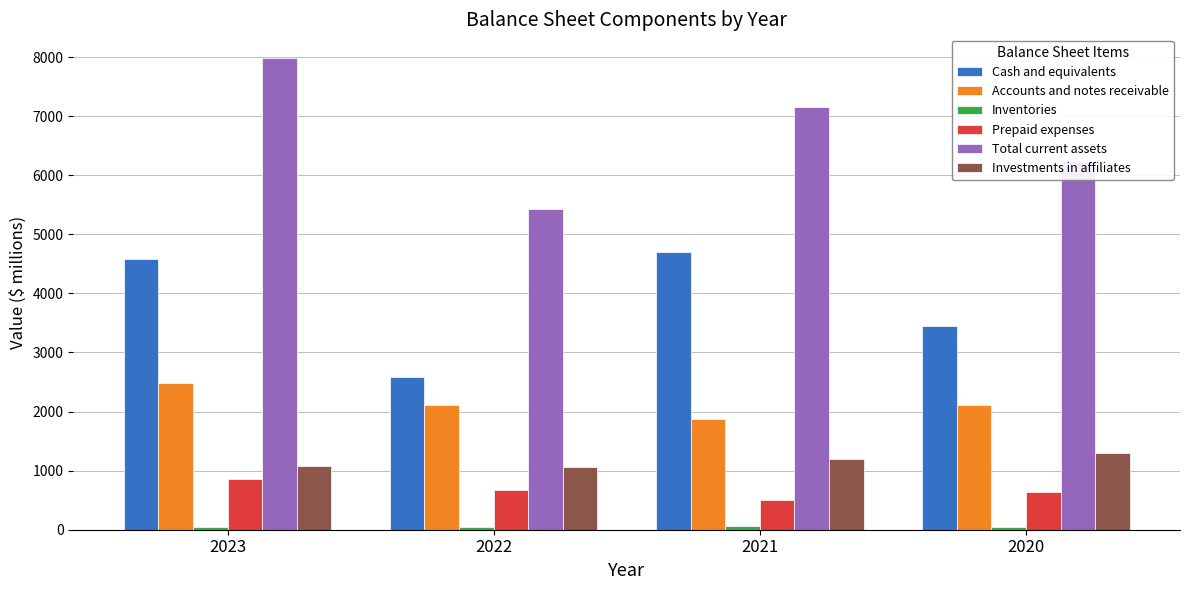

What is the difference between the second highest and minimum values in the Accounts and notes receivable series?

242.6